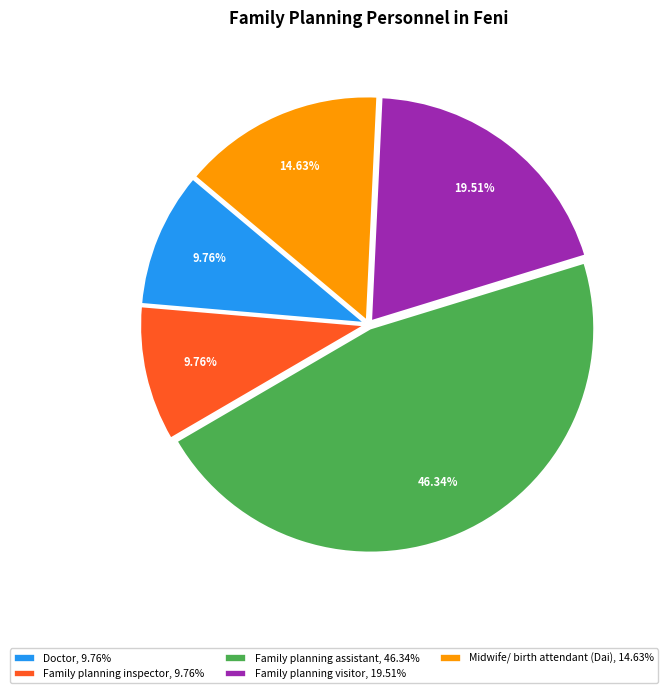

How many slices are in this pie chart?

5